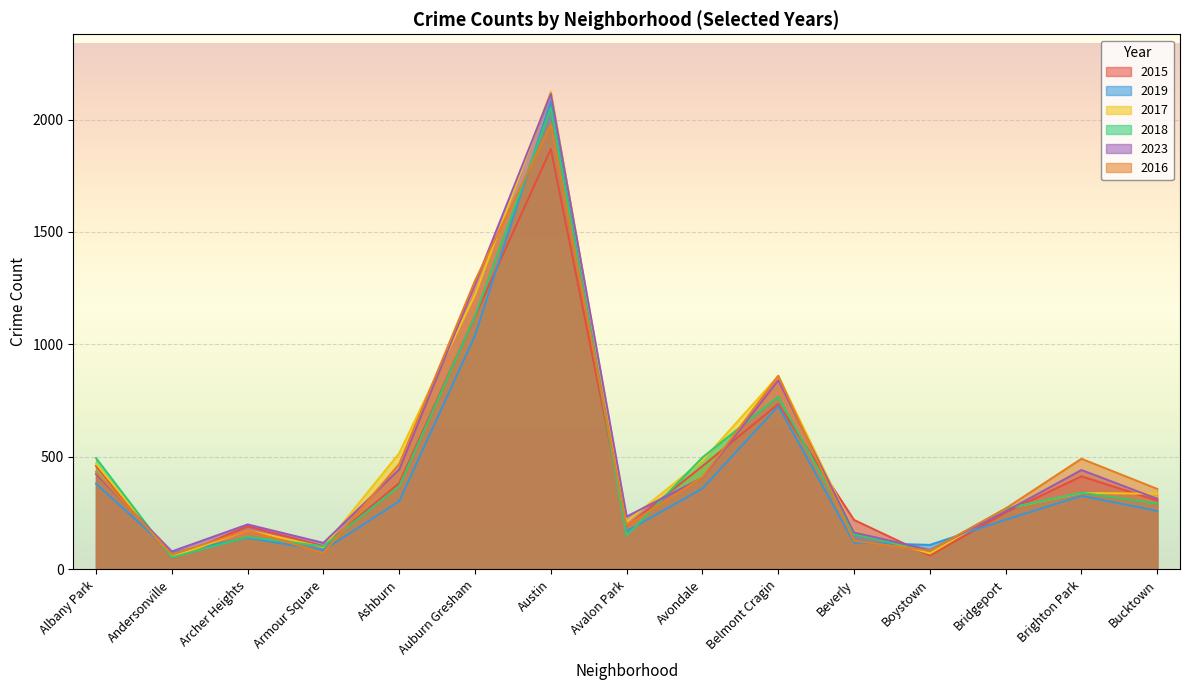

Between Armour Square and Ashburn, which is larger?

Ashburn